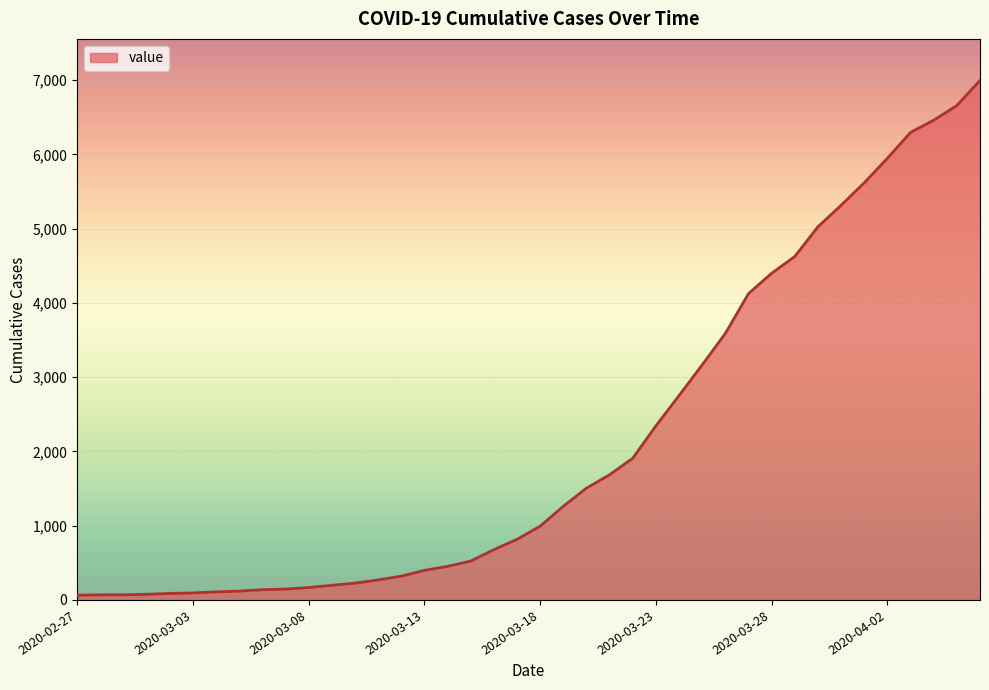

What is the maximum value shown in the chart?

6995